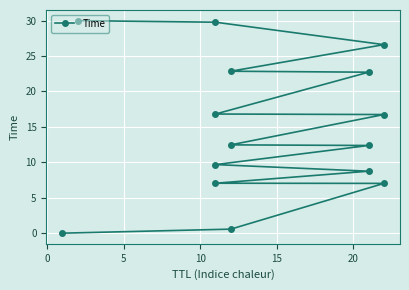

What is the sum of all values?

223.5